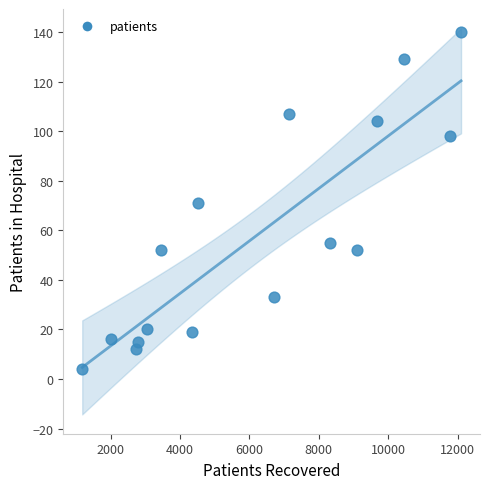

What is the range of Y values (max minus min)?

136